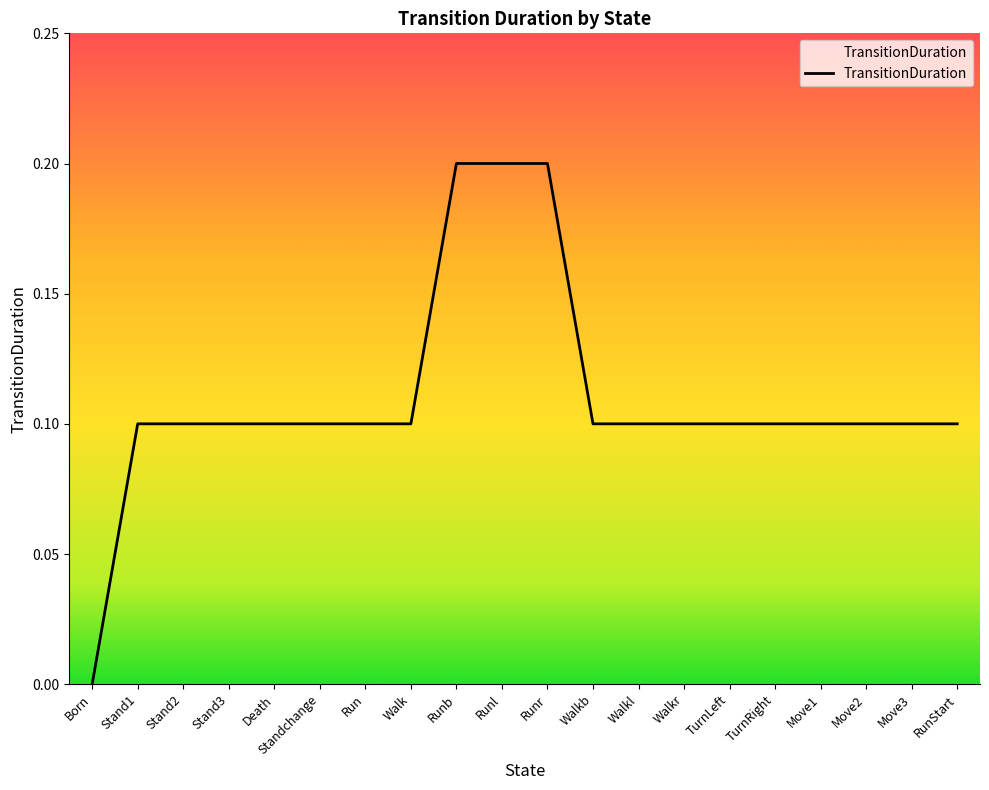

What is the sum of all values?

2.2